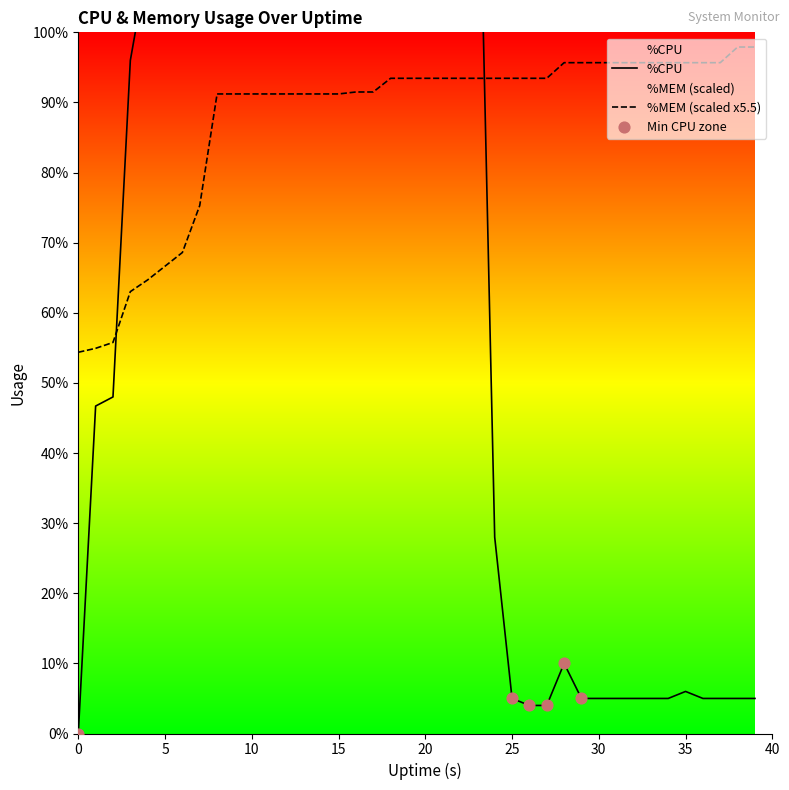

What is the total value across all series at 22?

242.4